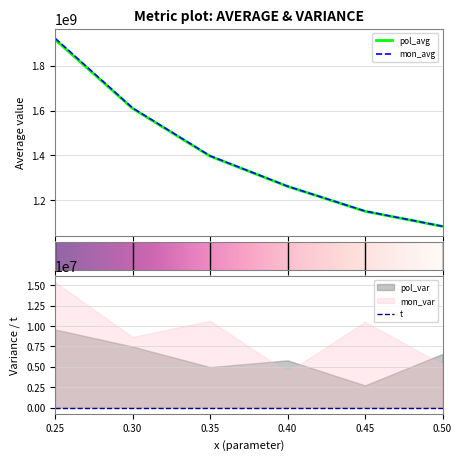

Is this an area chart (filled region under the line)?

No